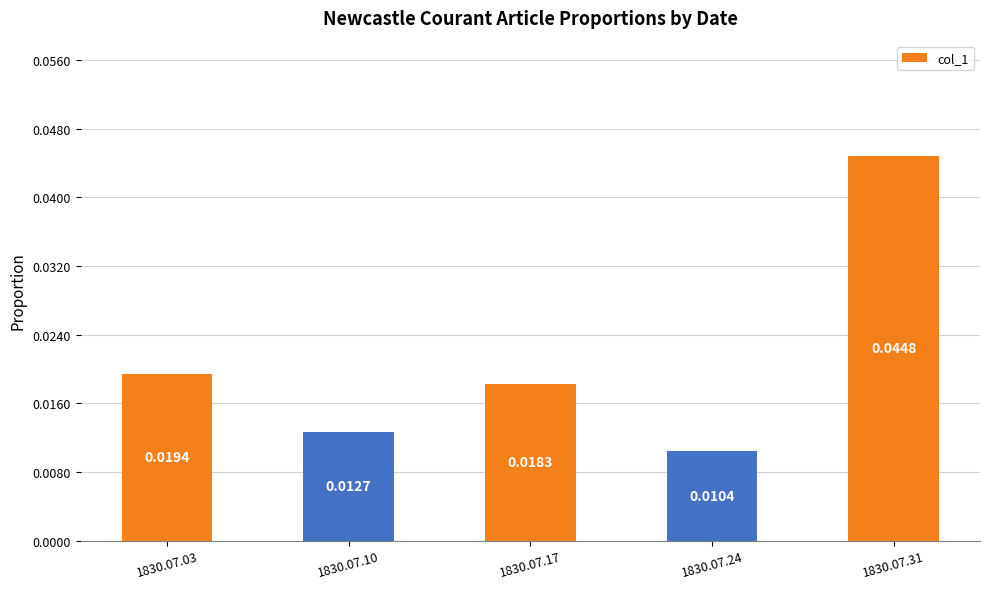

How many distinct data groups are displayed?

1